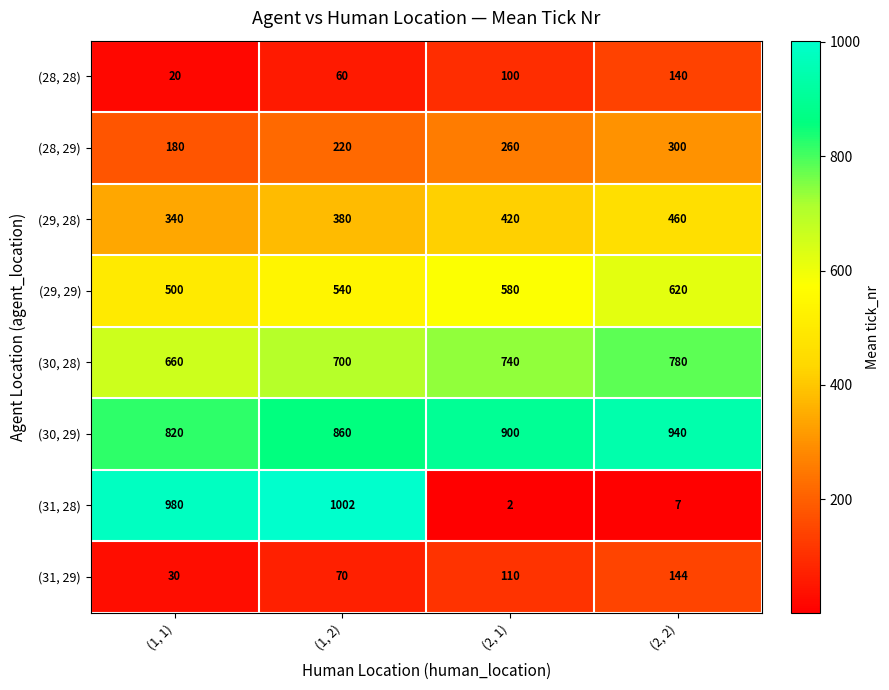

Is it true that (30, 28) equals 740 at (2, 1)?

True